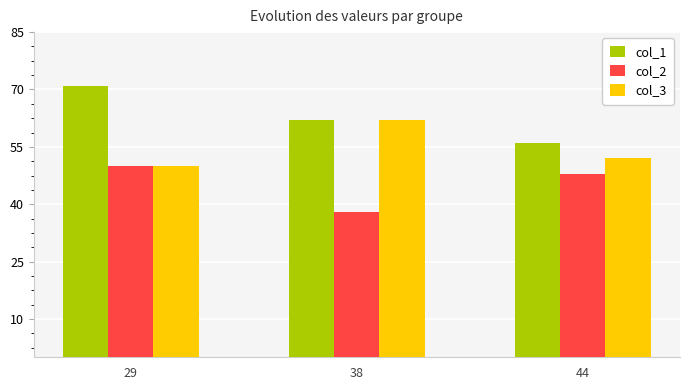

What are all the series names shown in the legend?

col_1, col_2, col_3